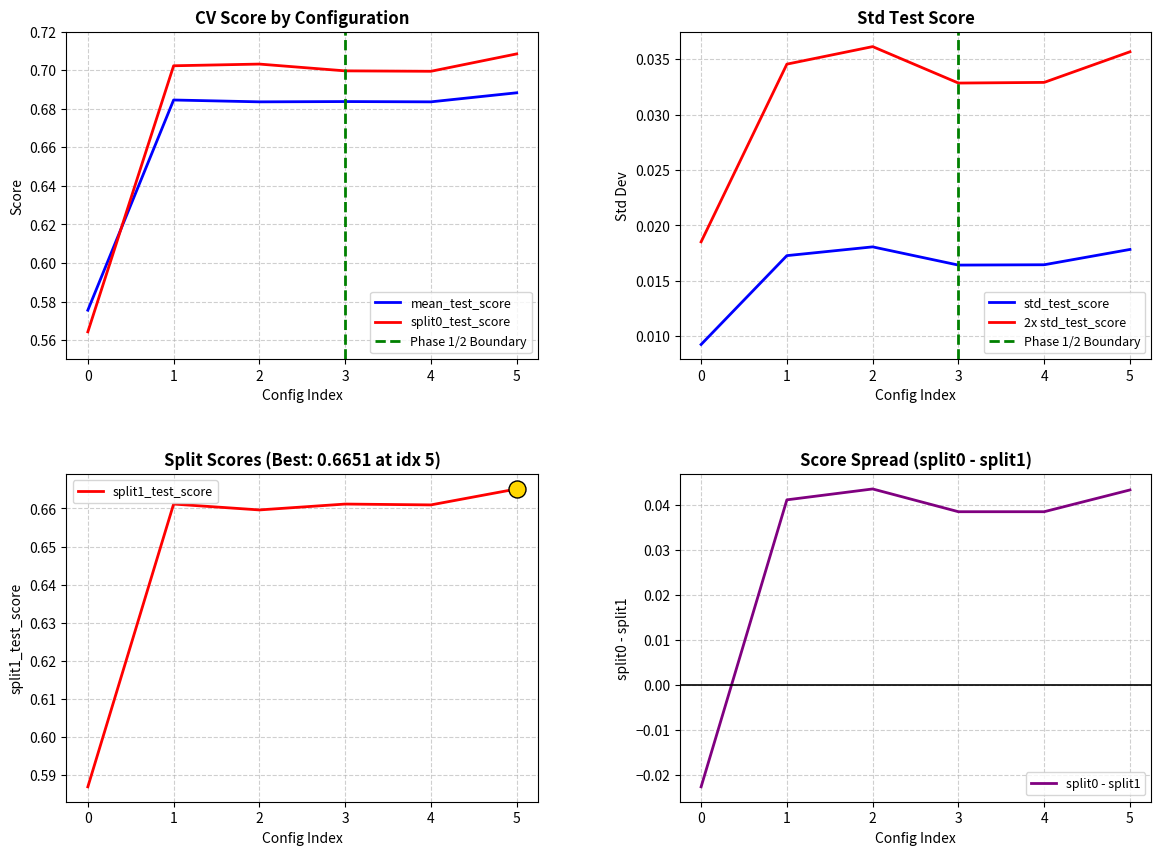

After their last crossing, which series has the higher values: split0_test_score or mean_test_score?

split0_test_score